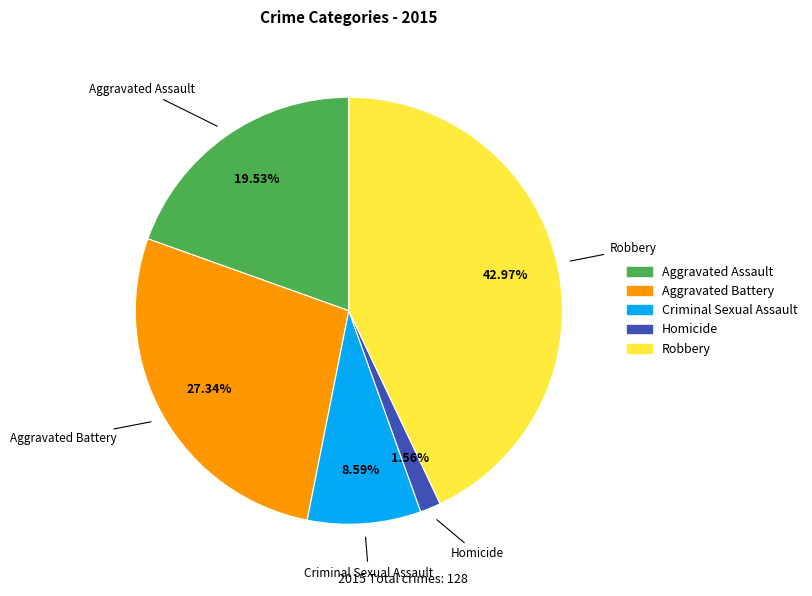

Which has a higher value, Aggravated Assault or Criminal Sexual Assault?

Aggravated Assault